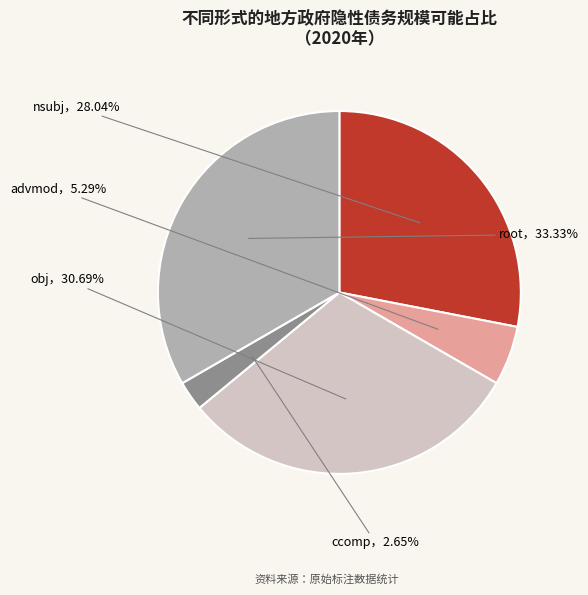

Is there a majority slice in this chart?

No